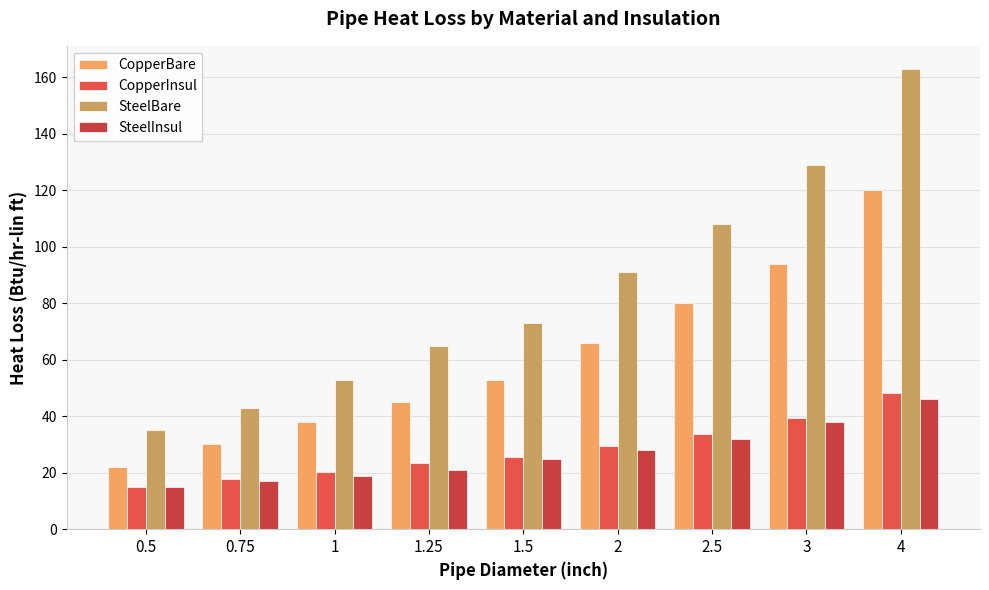

What is the value of the SteelInsul bar at the 6th from the left?

28.0